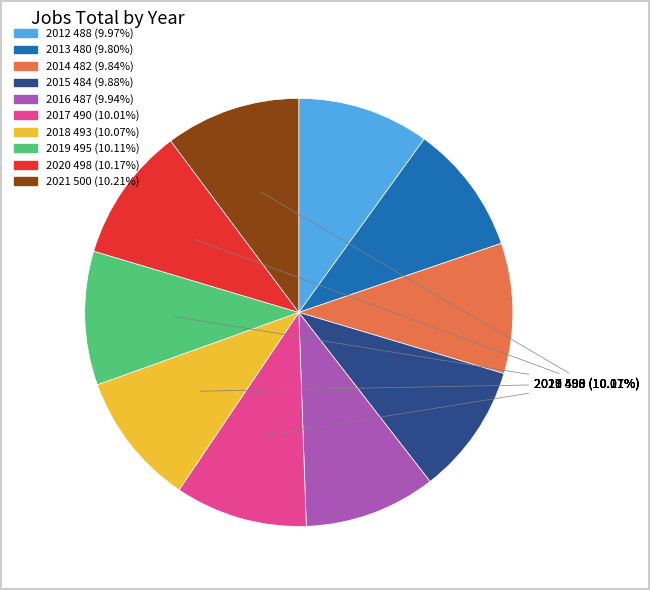

Does any single category account for the majority?

No